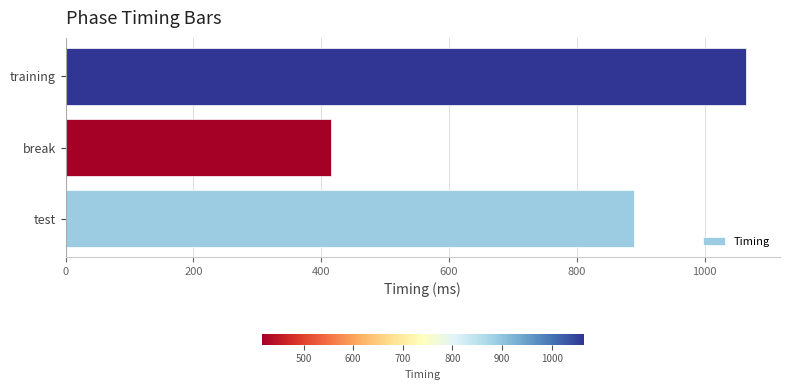

Reading bottom to top, what are all the values shown in this chart?

889.9	415.6	1064.9